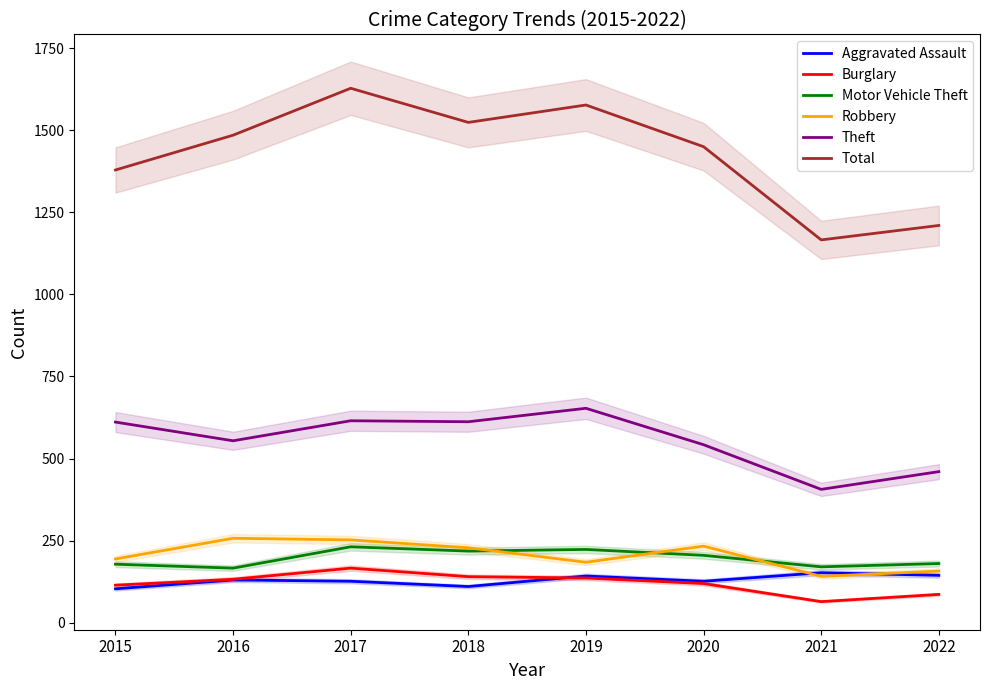

How many interior local peaks does the Total series have?

2